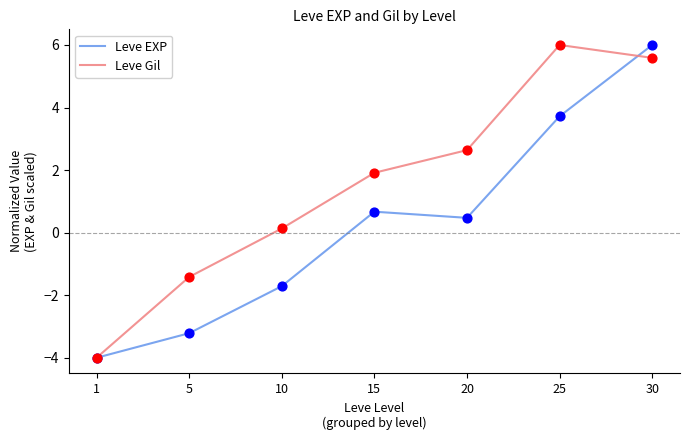

What is the total value across all series at 1?

-8.0